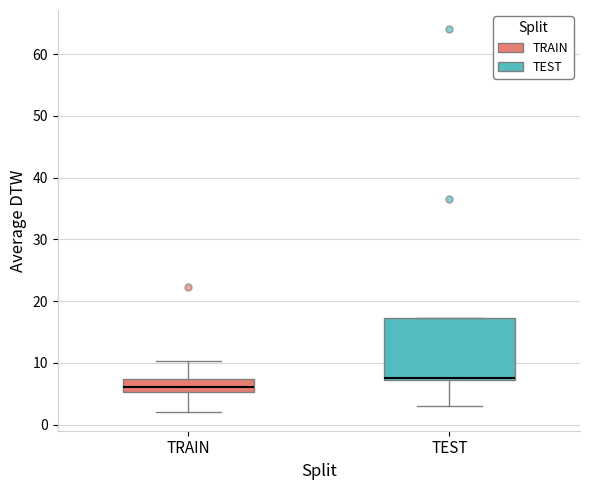

Reading left to right, transcribe this box plot: for each box, give where its median line is, the range the box spans, and where its two whiskers end, as read against the y-axis. The values are not printed on the chart, so give them approximately, as read against the axis.

TRAIN: median 6, box 5 to 7, whiskers 2 to 10
TEST: median 8, box 7 to 17, whiskers 3 to 17